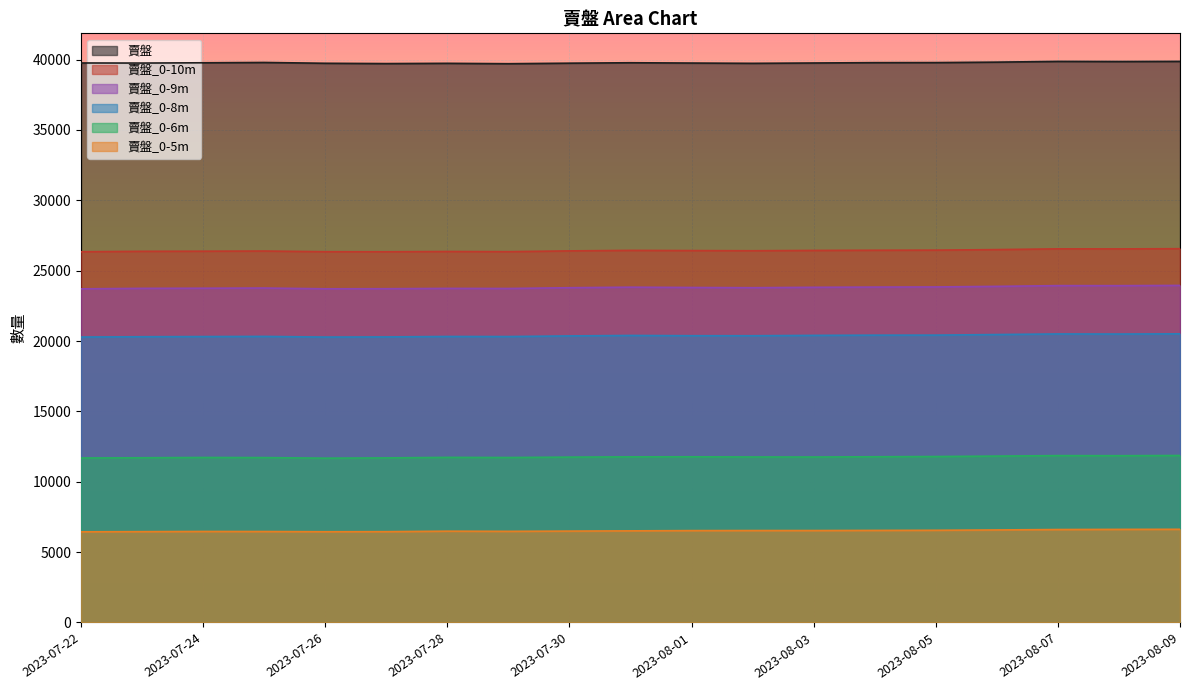

What is the difference between the maximum and minimum values in the 賣盤_0-6m series?

189